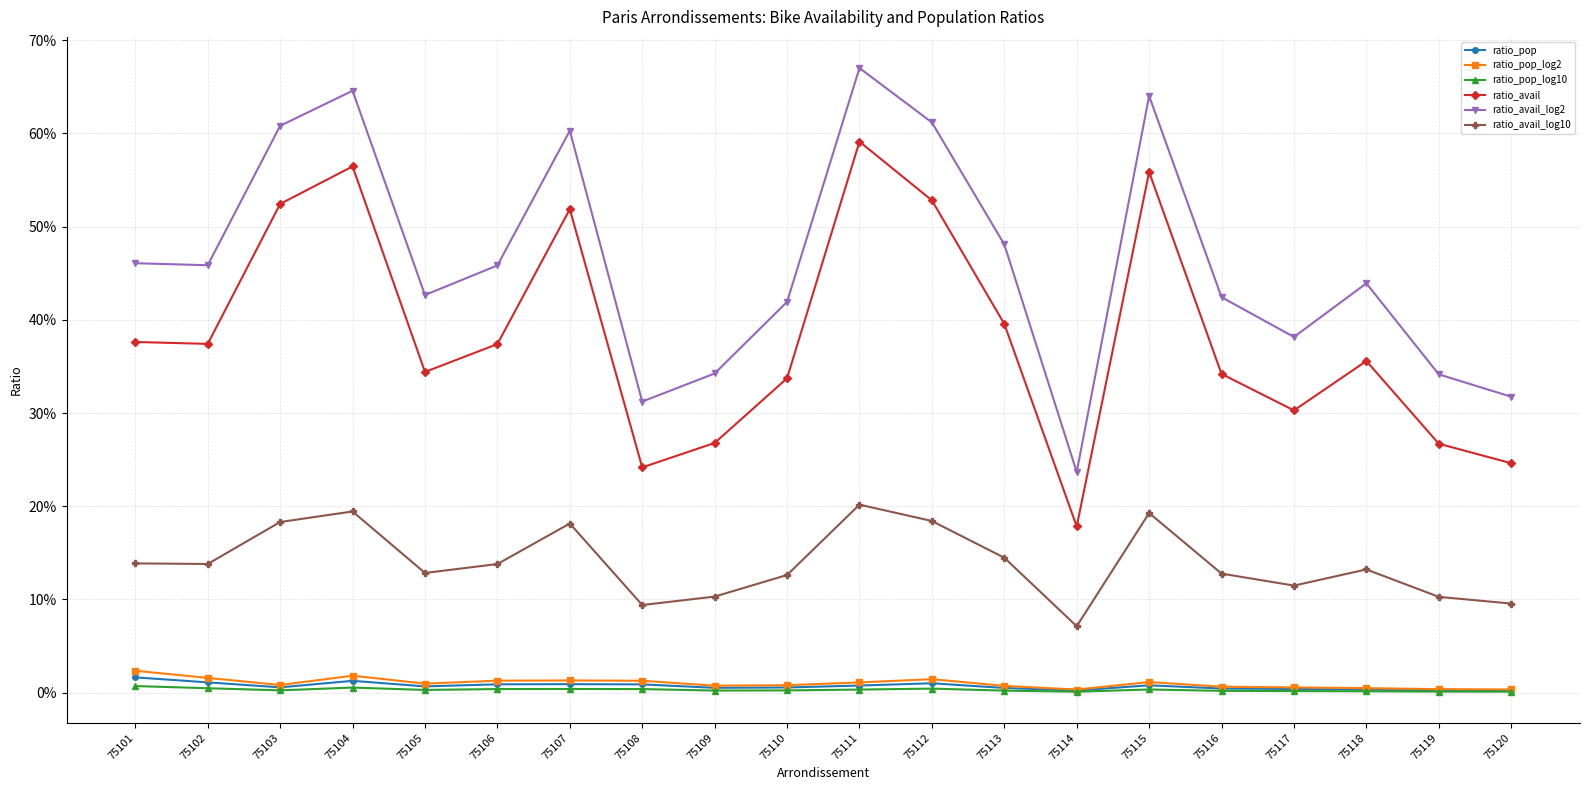

List the labels in order of ratio_pop_log2 value, smallest first.

75114, 75120, 75119, 75118, 75117, 75116, 75113, 75109, 75110, 75103, 75105, 75111, 75115, 75108, 75106, 75107, 75112, 75102, 75104, 75101